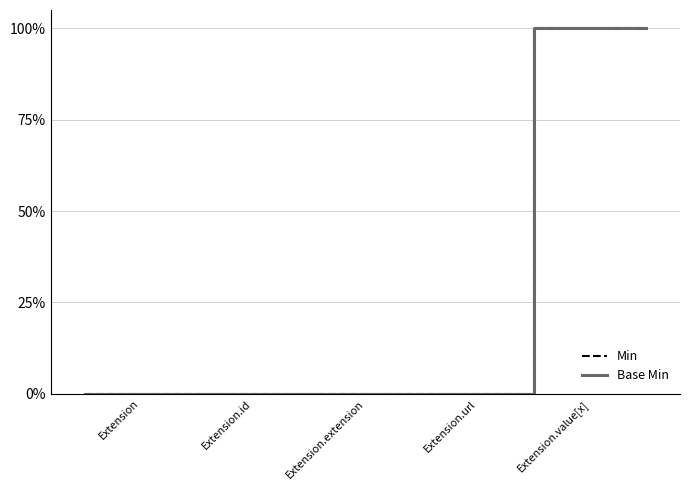

At how many categories does at least one series exceed 50?

2